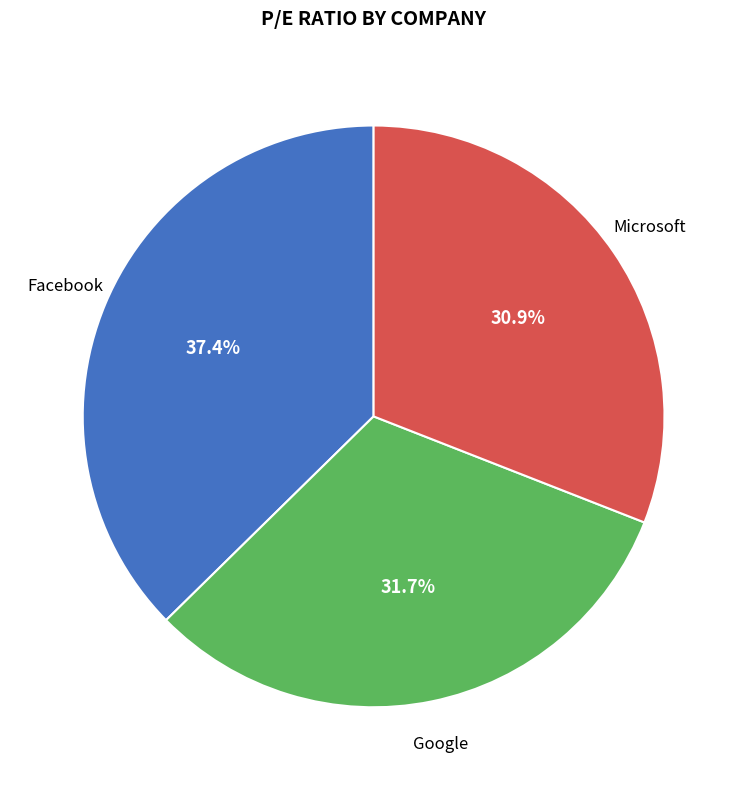

Is there any slice that represents more than half of the pie?

No